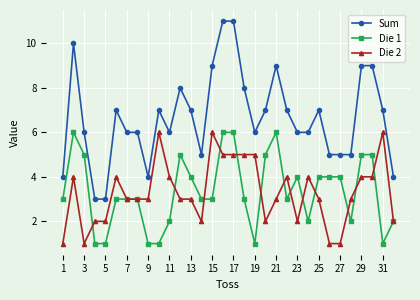

True or false: Die 2 and Sum cross at least once.

False